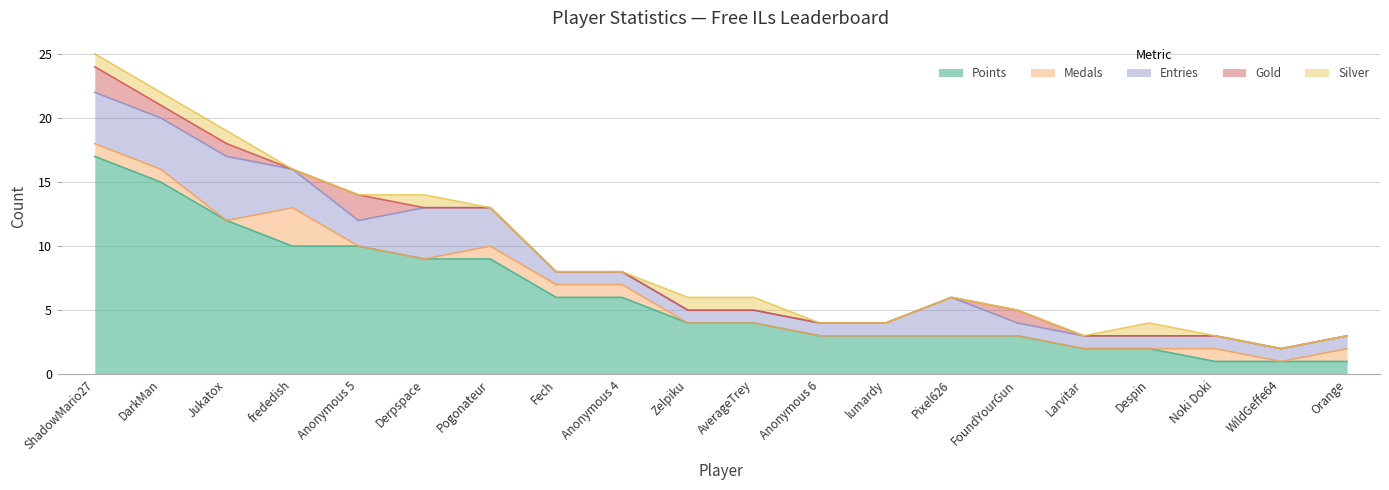

True or false: Points and Gold intersect in this chart.

False